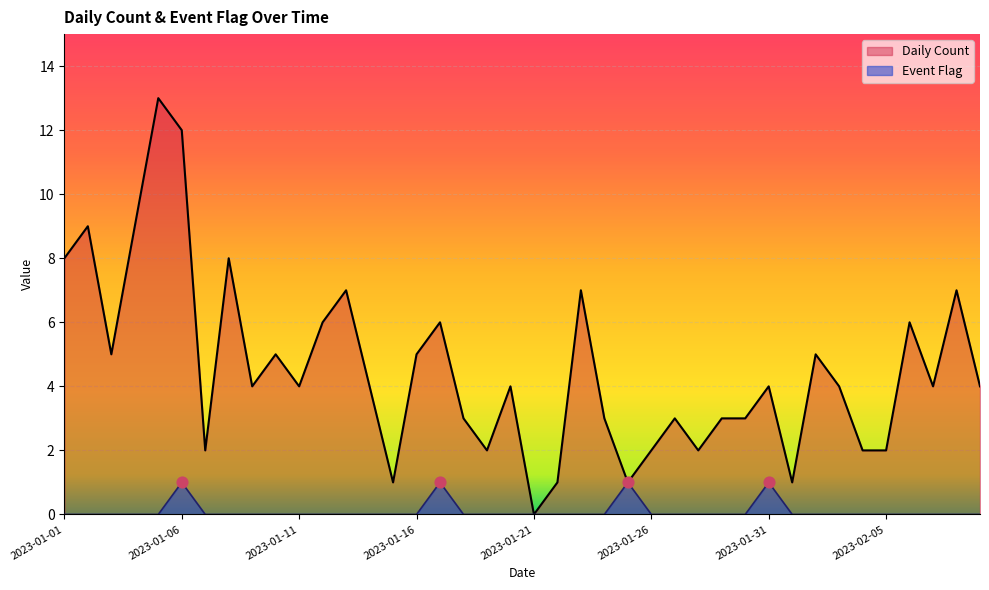

Is the value of Daily Count at 2023-01-17 greater than the value of Event Flag at 2023-01-06?

Yes